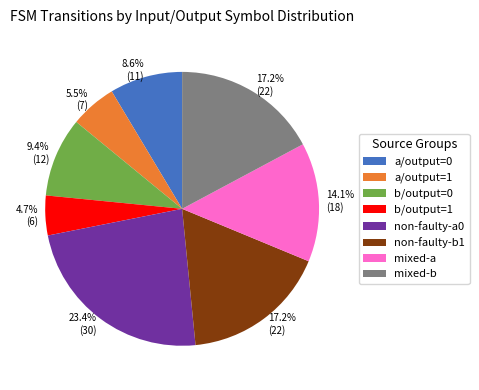

Is there a majority slice in this chart?

No